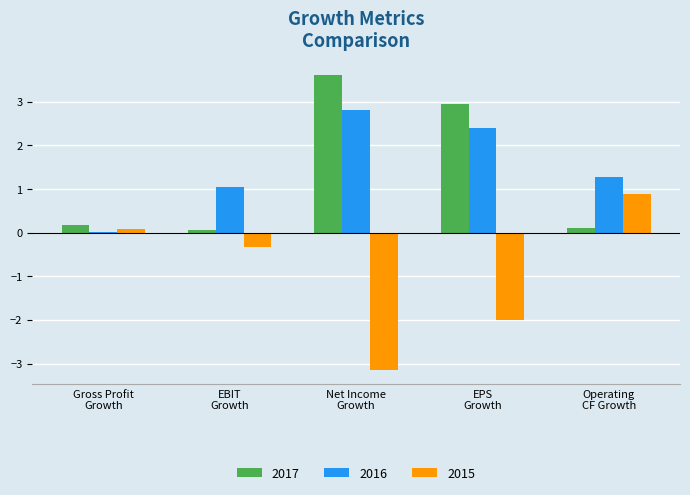

What is the greatest value displayed?

3.6